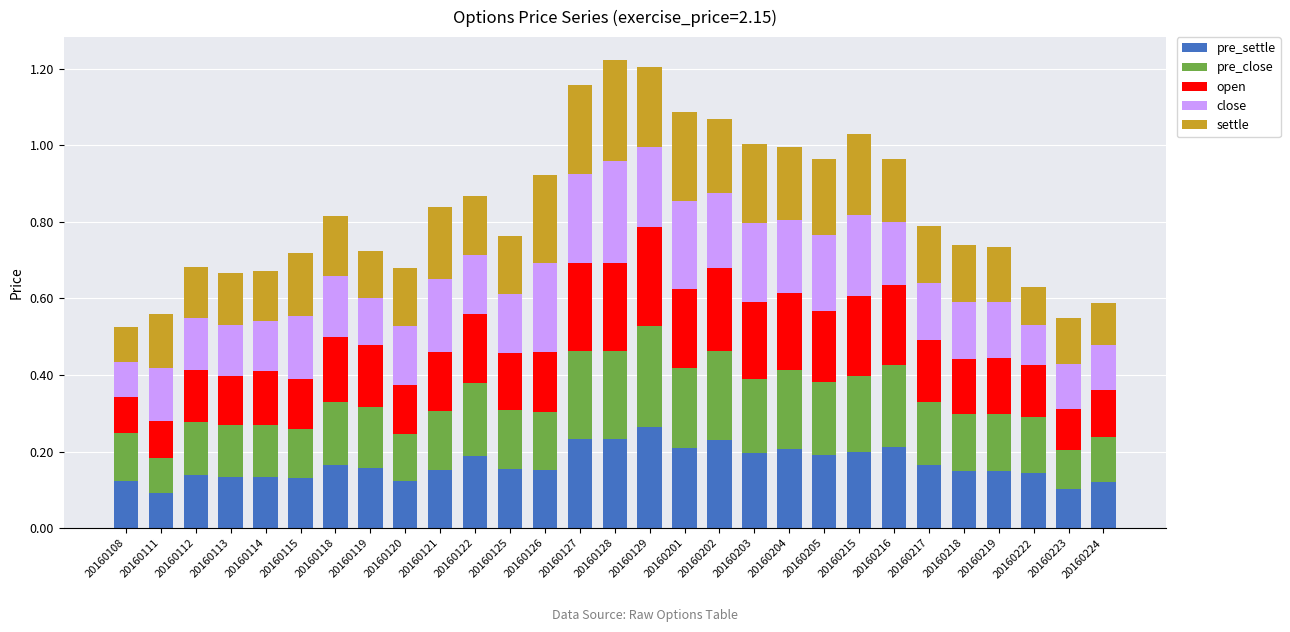

At which category is the sum across all series the highest?

20160128